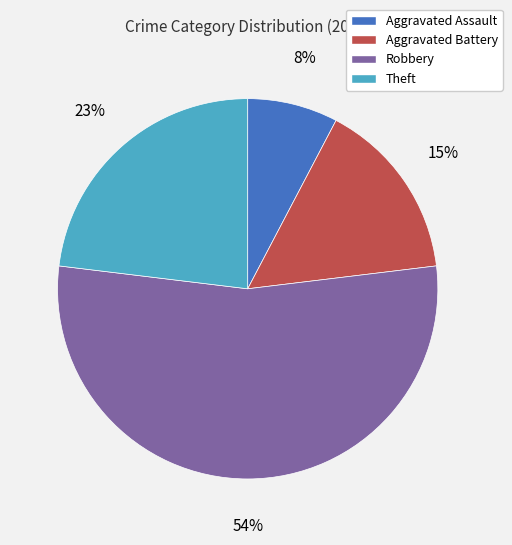

Is there any slice that represents more than half of the pie?

Yes